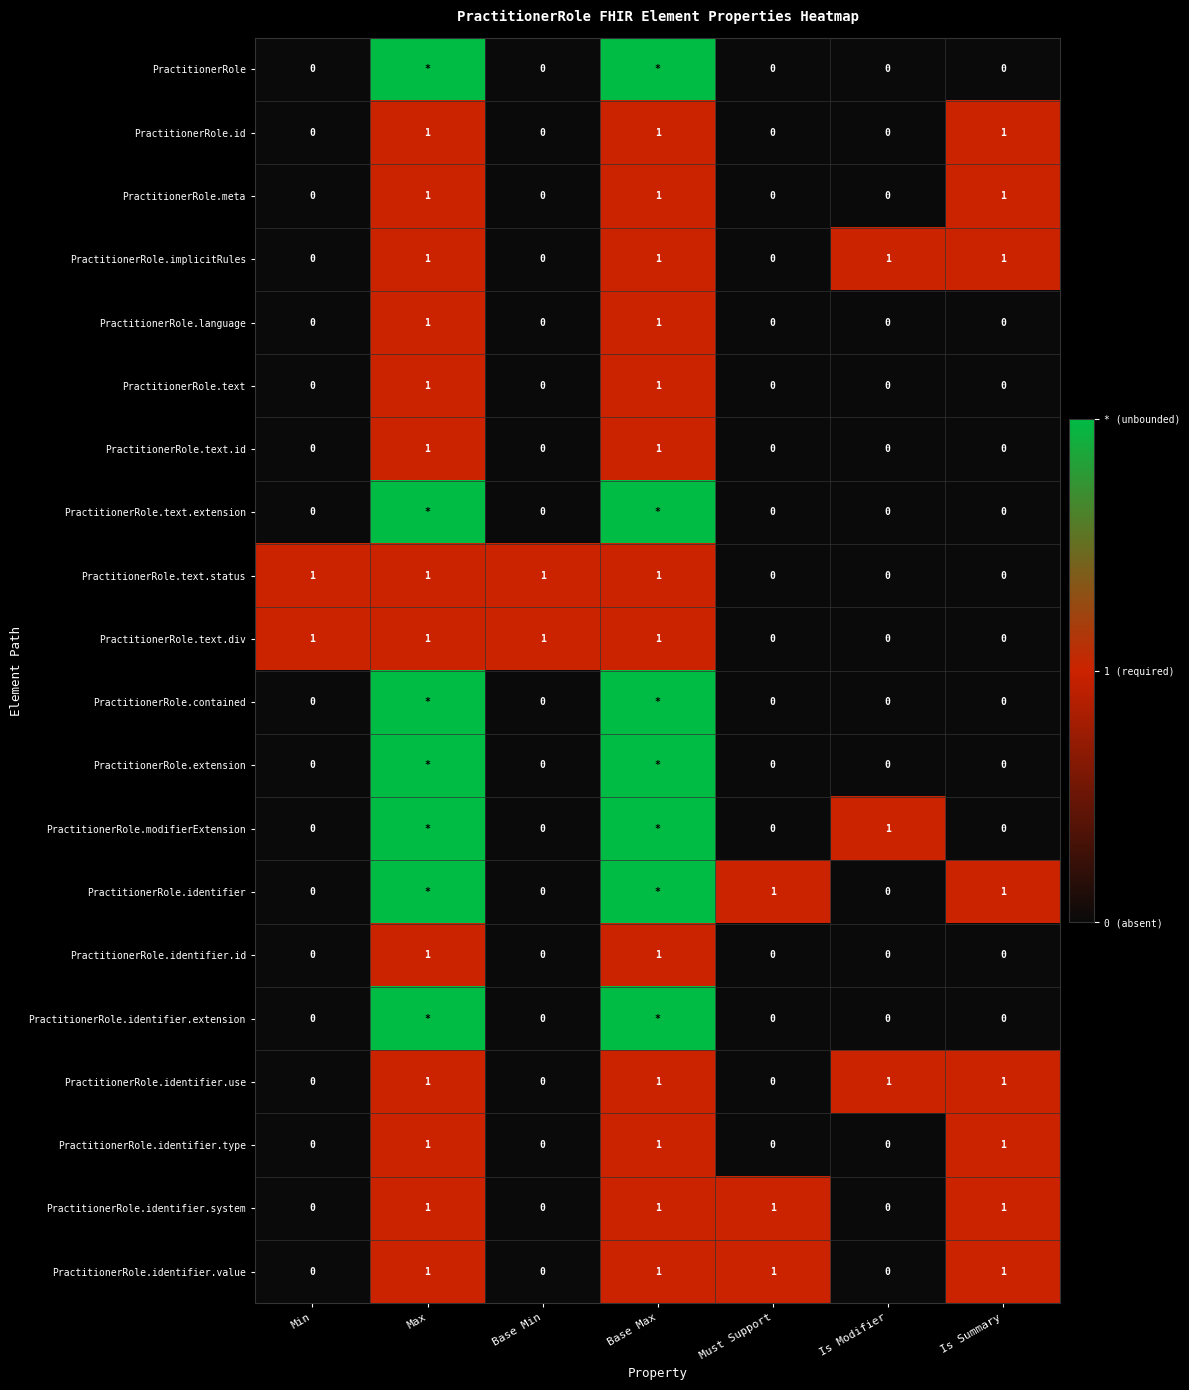

What is the difference between the highest and lowest values at Is Modifier?

1